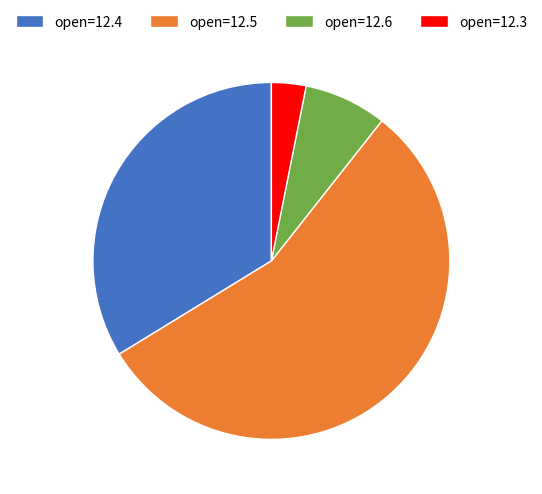

Which category has the smallest portion of the pie?

open=12.3